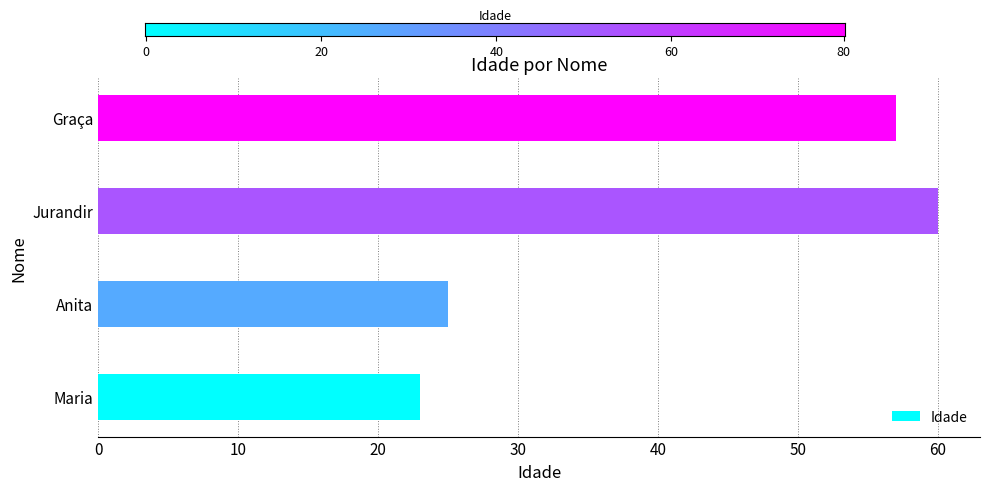

The chart shows a value of 35 at Jurandir. True or false?

False